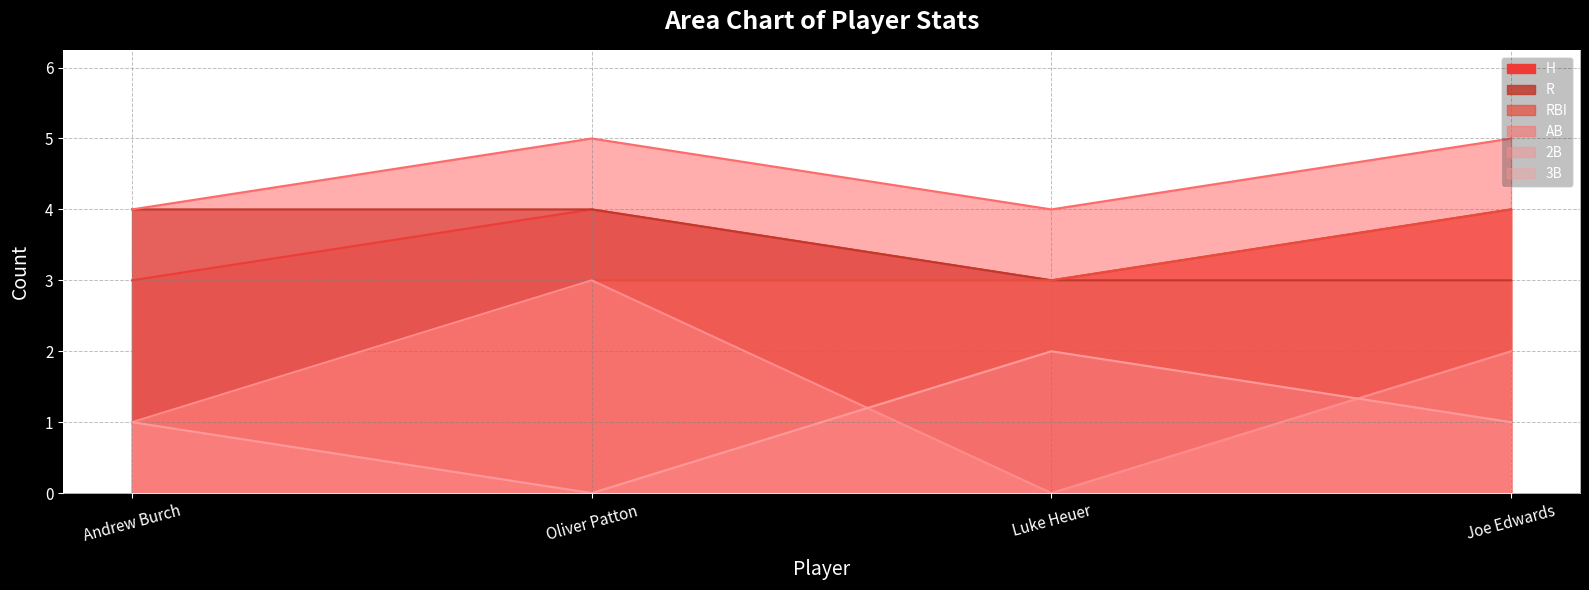

Is the value of 3B at Andrew Burch greater than the value of AB at Andrew Burch?

No